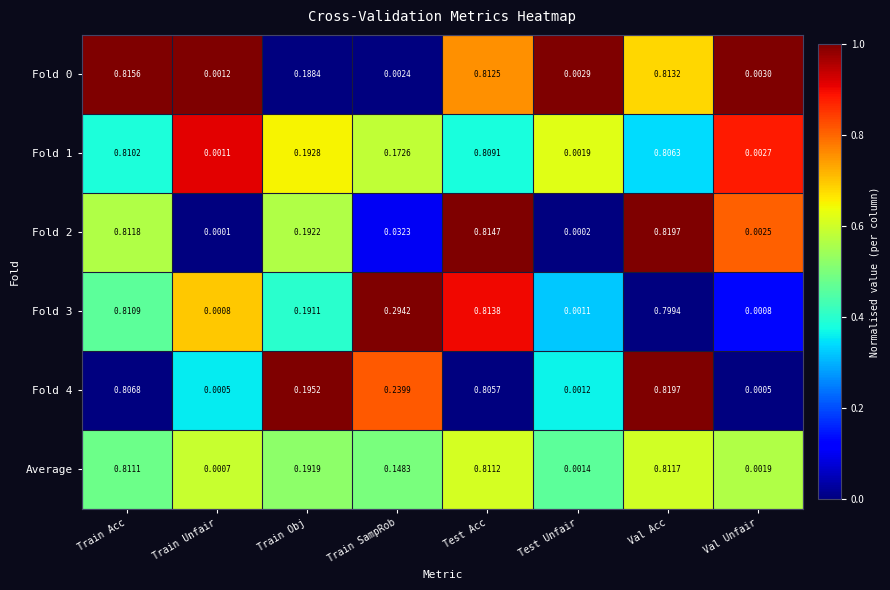

Rank the categories by Fold 0 value from lowest to highest.

Train Unfair, Train SampRob, Test Unfair, Val Unfair, Train Obj, Test Acc, Val Acc, Train Acc